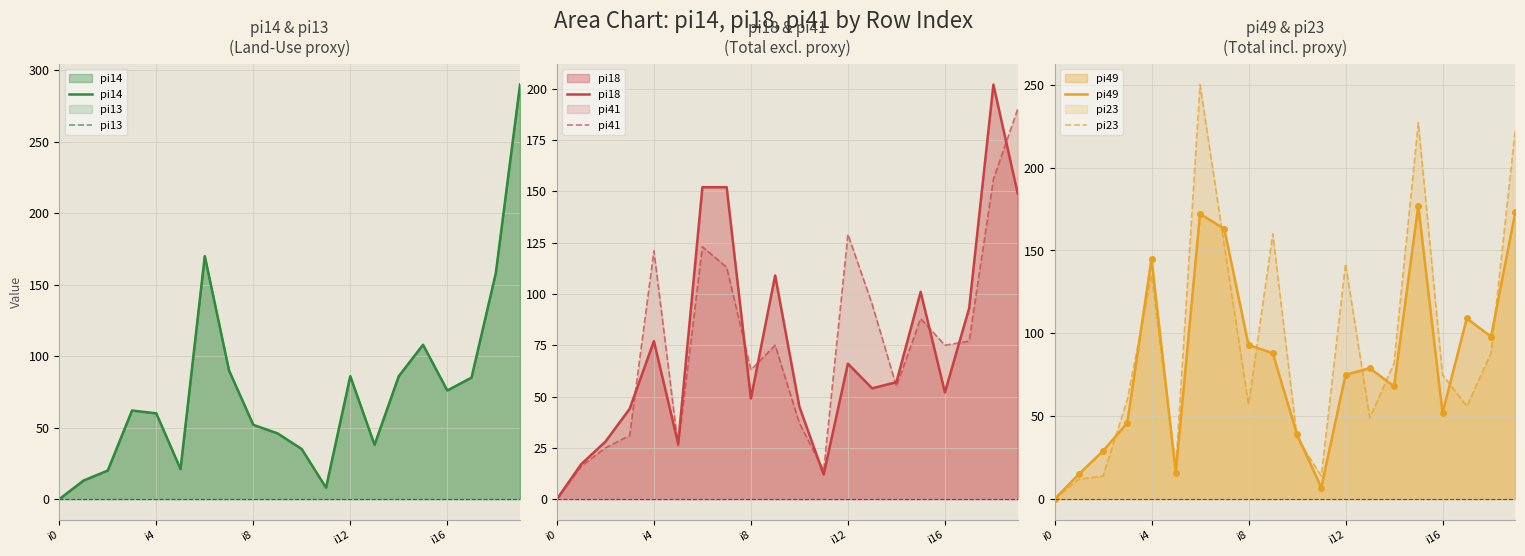

At which label does pi13 first exceed 62?

6